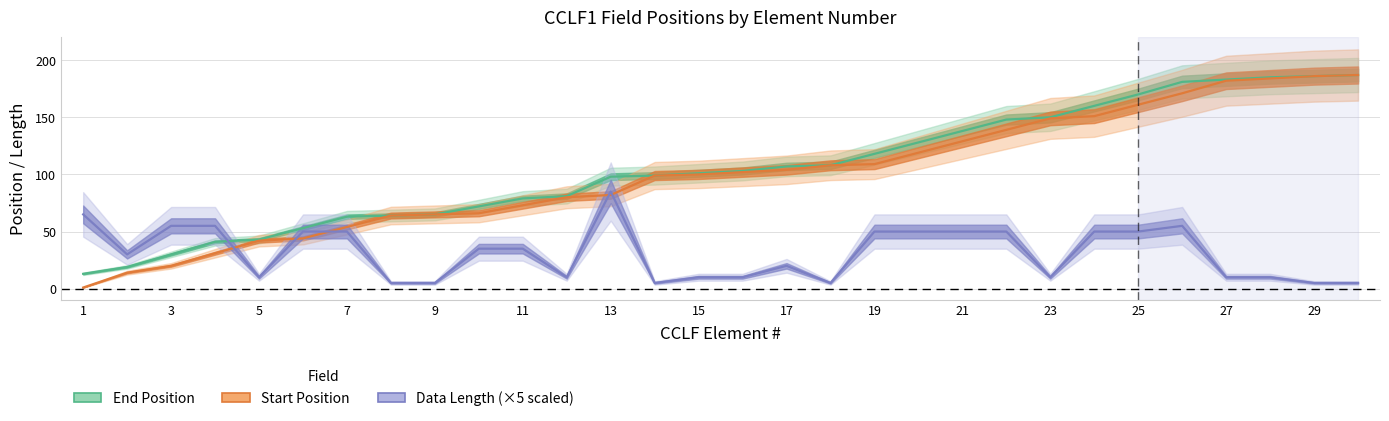

Reading left to right, list all the values displayed in this chart.

End Position: 13	19	30	41	43	53	63	64	65	72	79	81	98	99	101	103	107	108	118	128	138	148	150	160	170	181	183	185	186	187
Start Position: 1	14	20	31	42	44	54	64	65	66	73	80	82	99	100	102	104	108	109	119	129	139	149	151	161	171	182	184	186	187
Data Length: 65	30	55	55	10	50	50	5	5	35	35	10	85	5	10	10	20	5	50	50	50	50	10	50	50	55	10	10	5	5